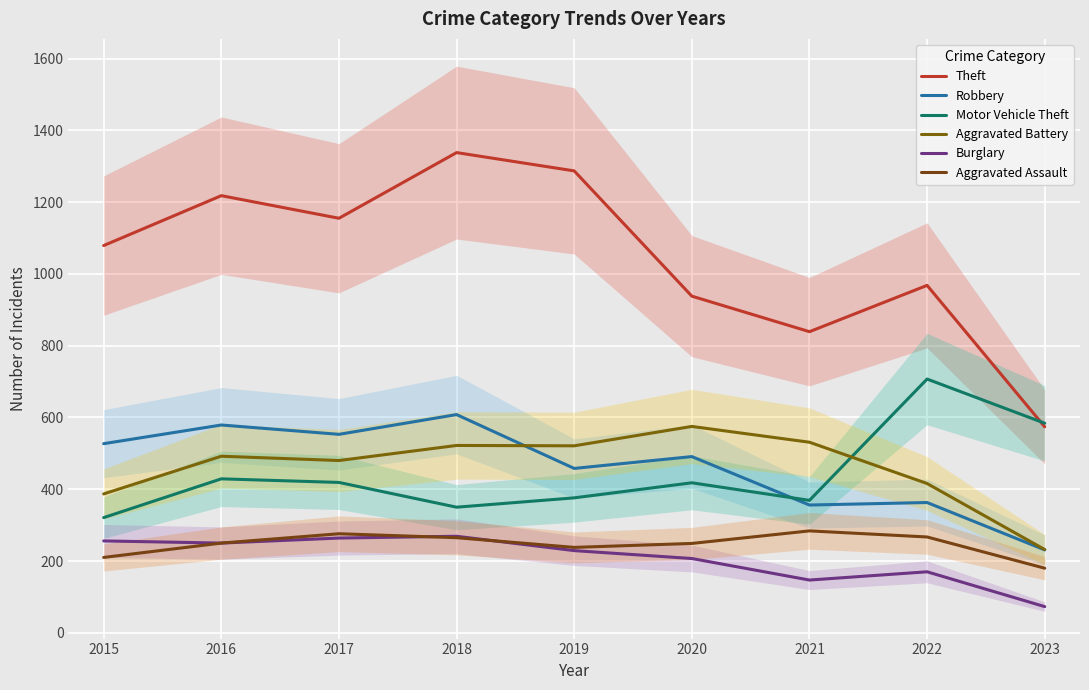

What is the difference between the maximum and second lowest values in the Theft series?

499